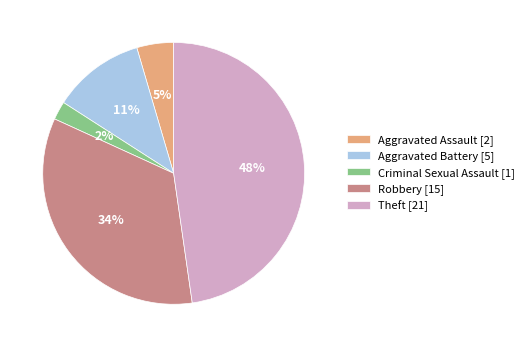

How many slices are in this pie chart?

5